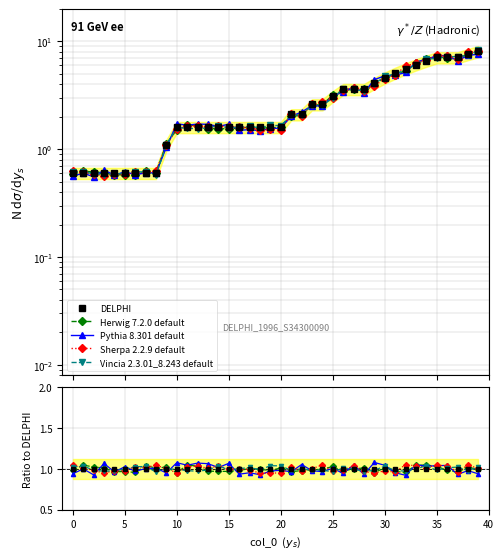

Where is Sherpa 2.2.9 default nearest to the value 0?

18